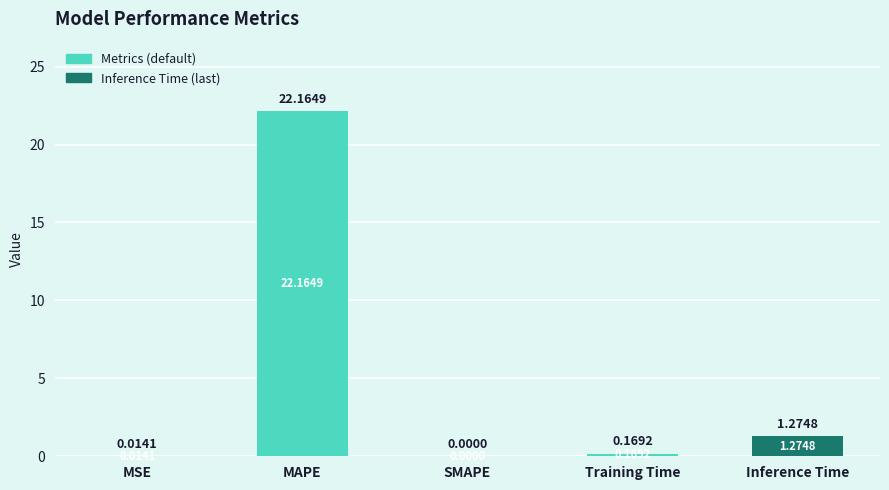

At which category does the chart reach its peak across all series?

MAPE